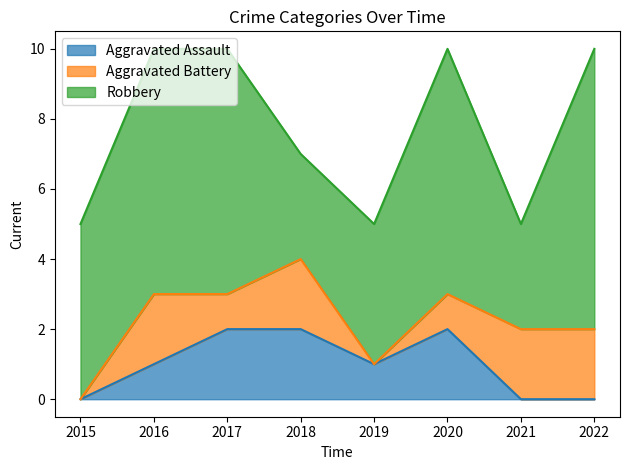

At 2015, list the series in order from smallest to largest.

Aggravated Assault, Aggravated Battery, Robbery